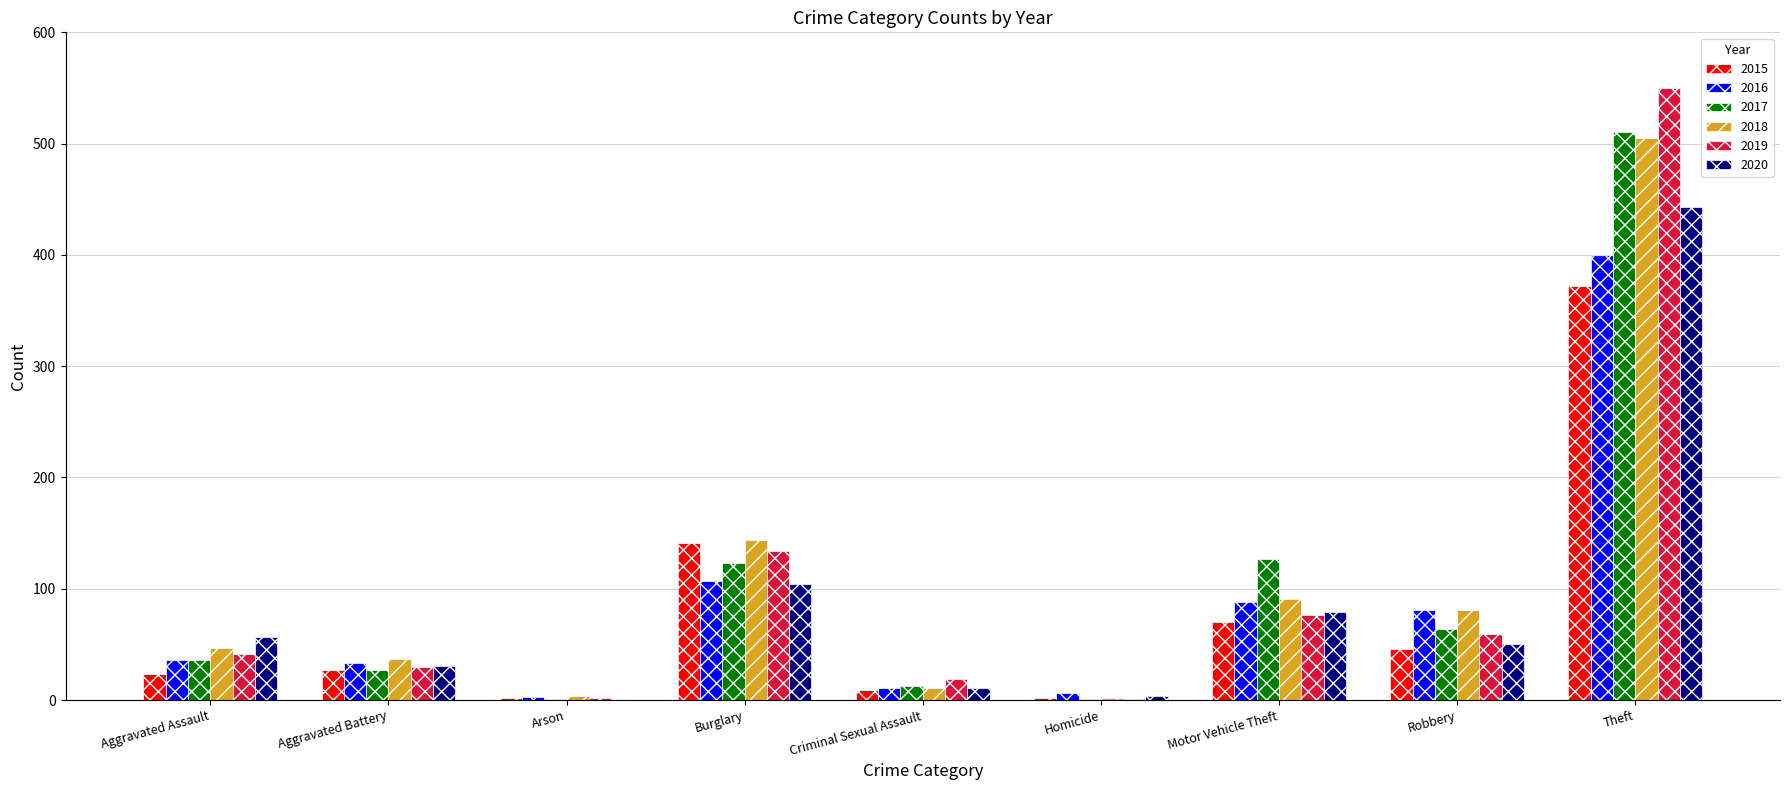

At which category is the sum across all series the highest?

Theft